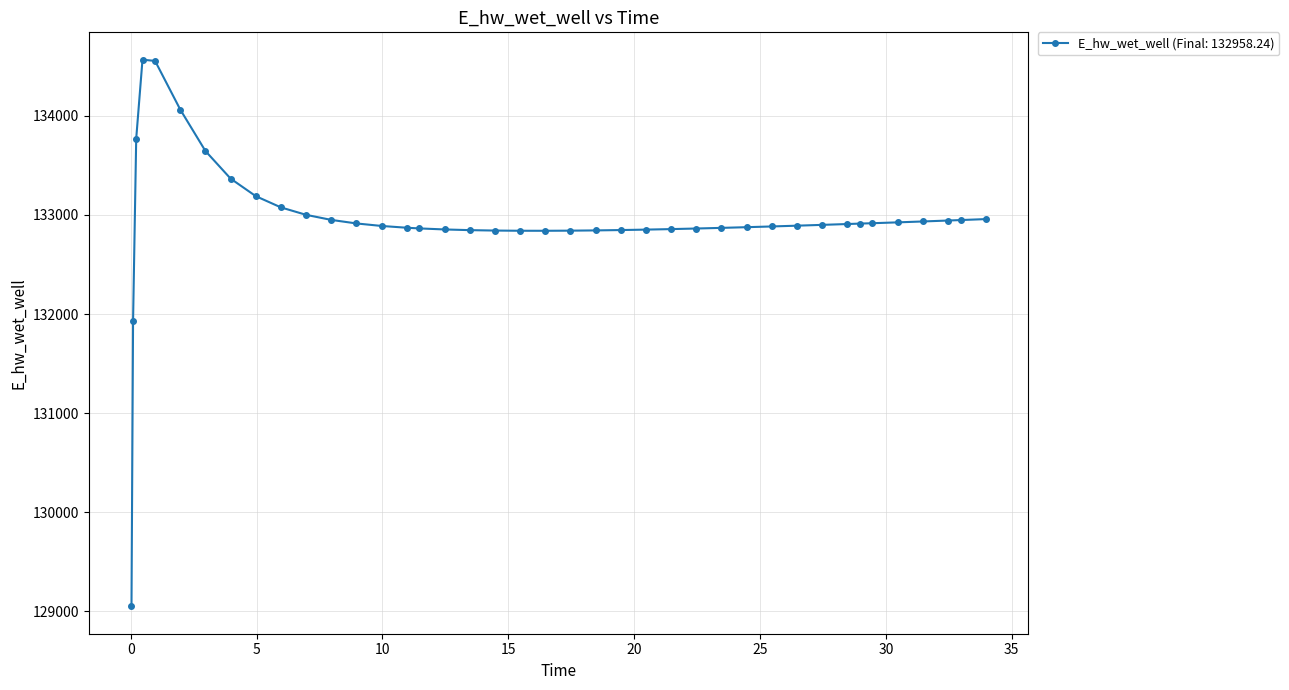

How many lines are shown in the chart?

1